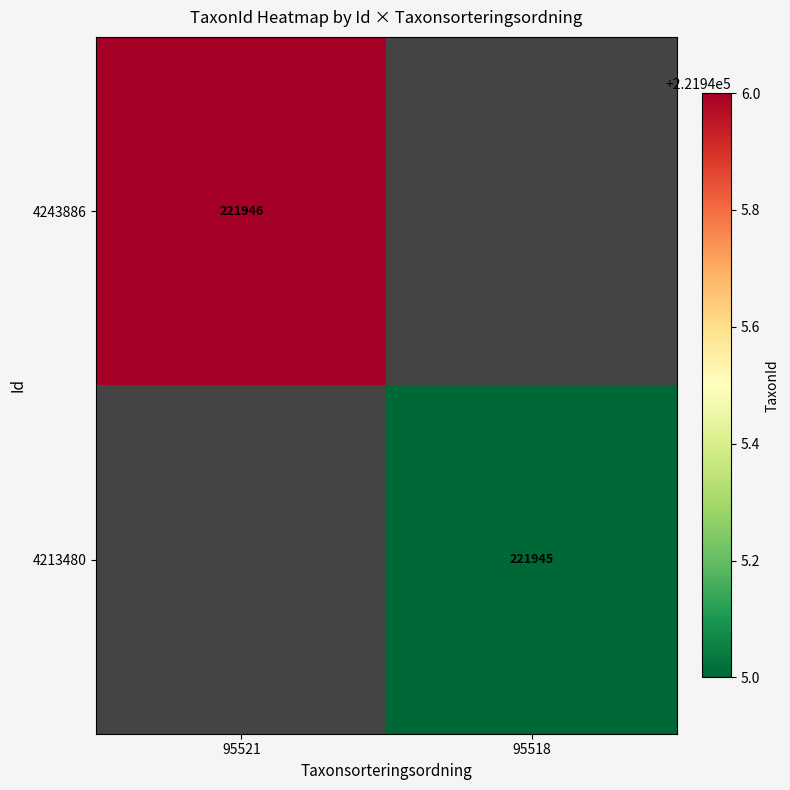

The 4243886 series shows 221946 at 95521. True or false?

True